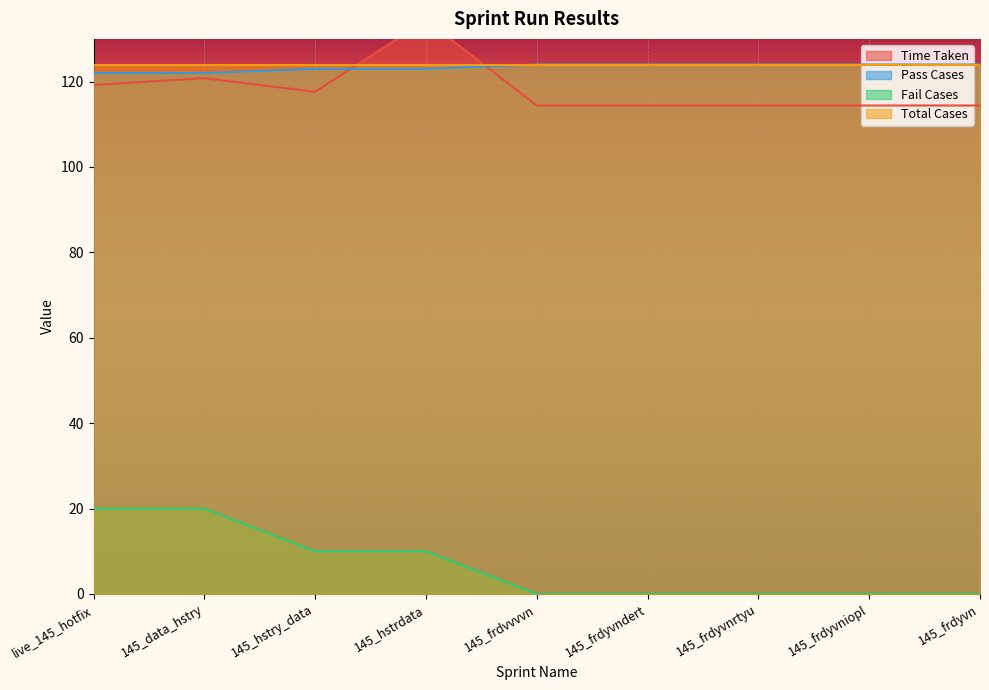

The Time Taken series shows 114.4 at 145_frdvvvvn. True or false?

True